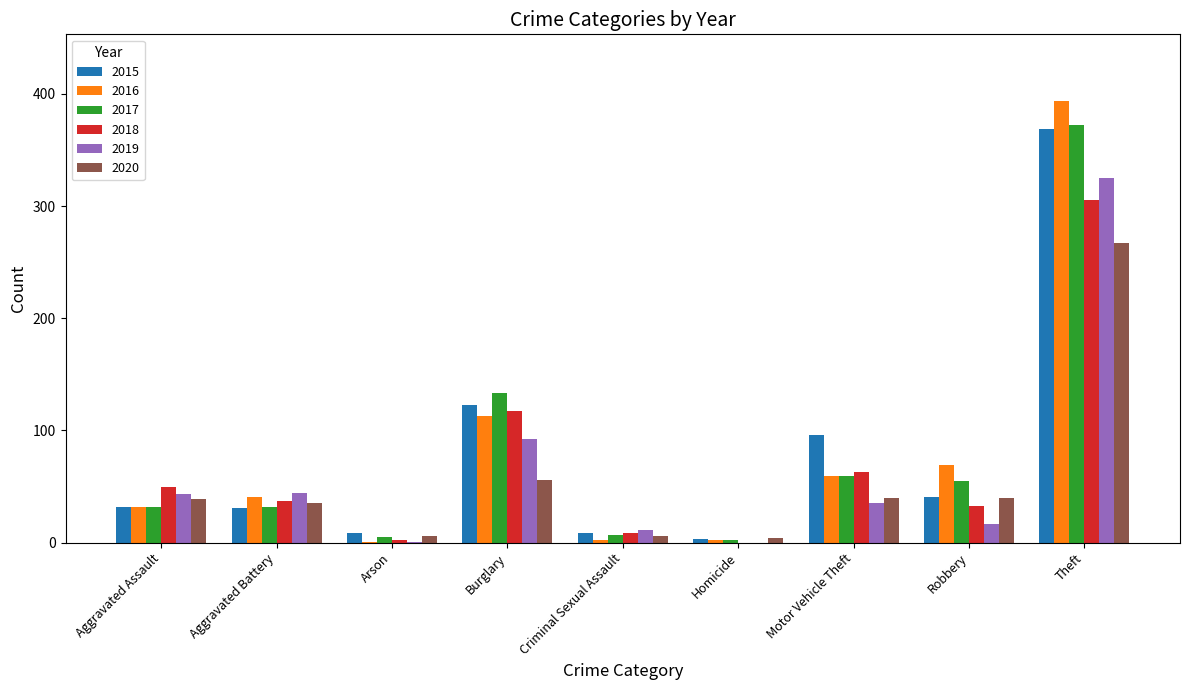

Count the number of data series in this chart.

6